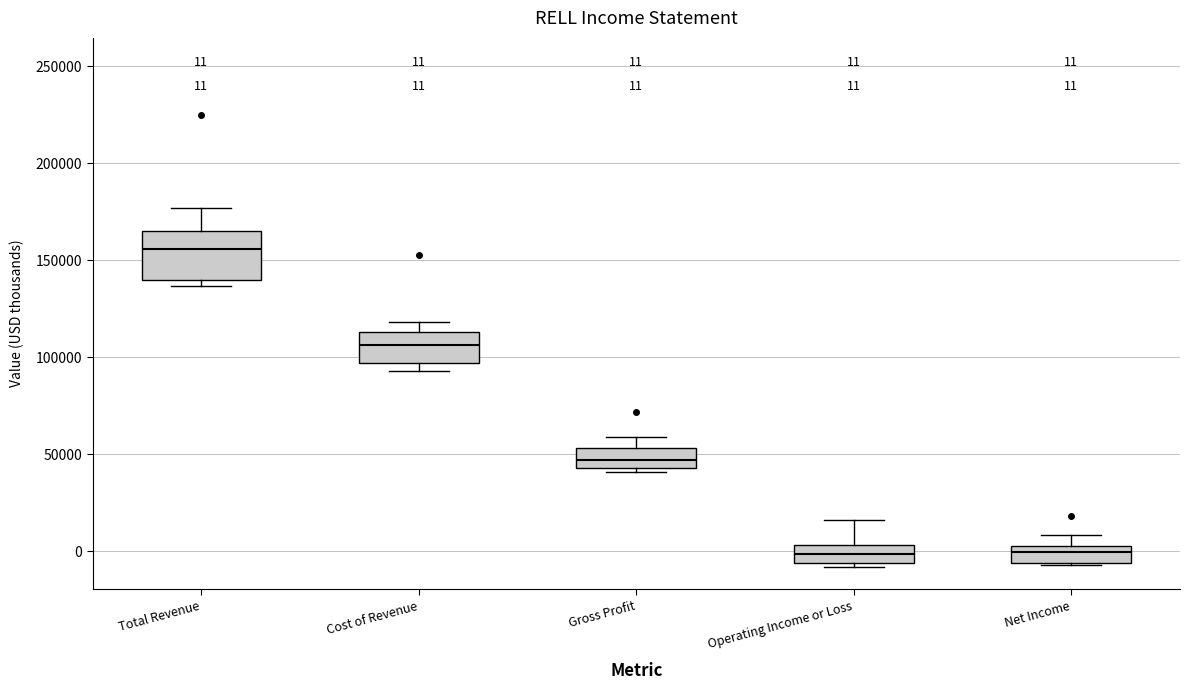

Which box is the tallest, from its lower edge to its upper edge?

Total Revenue